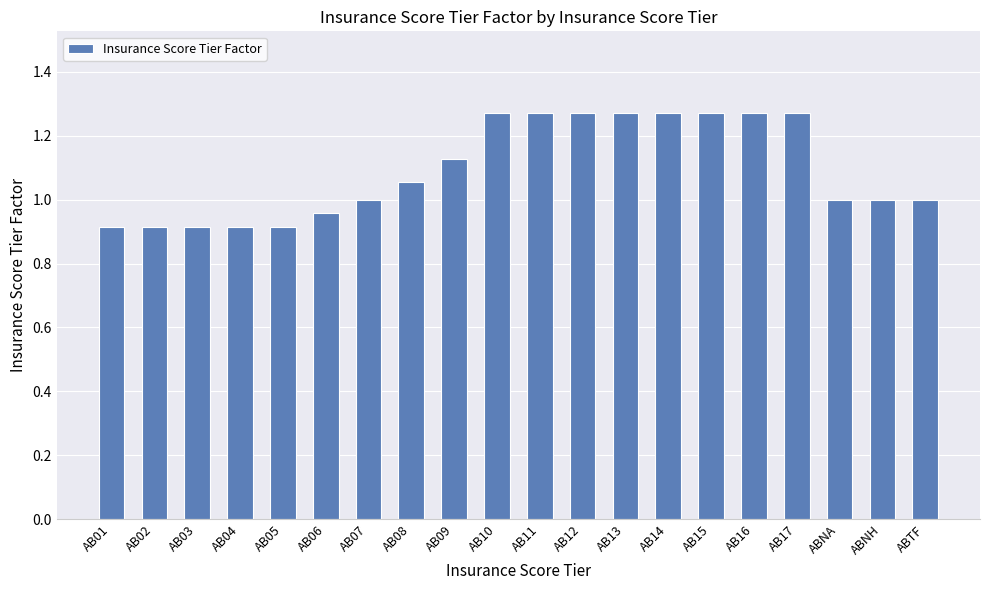

What is the smallest value displayed?

0.9